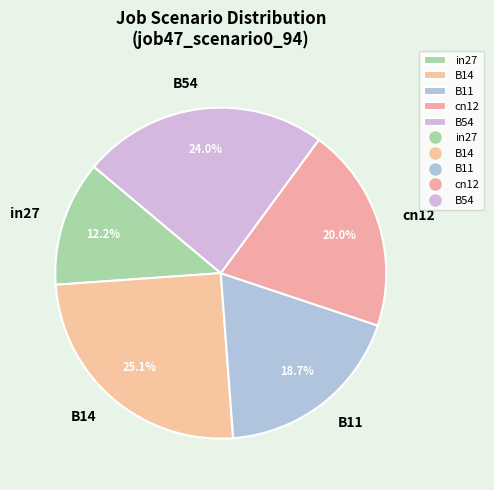

Is B11 the majority of the pie?

No